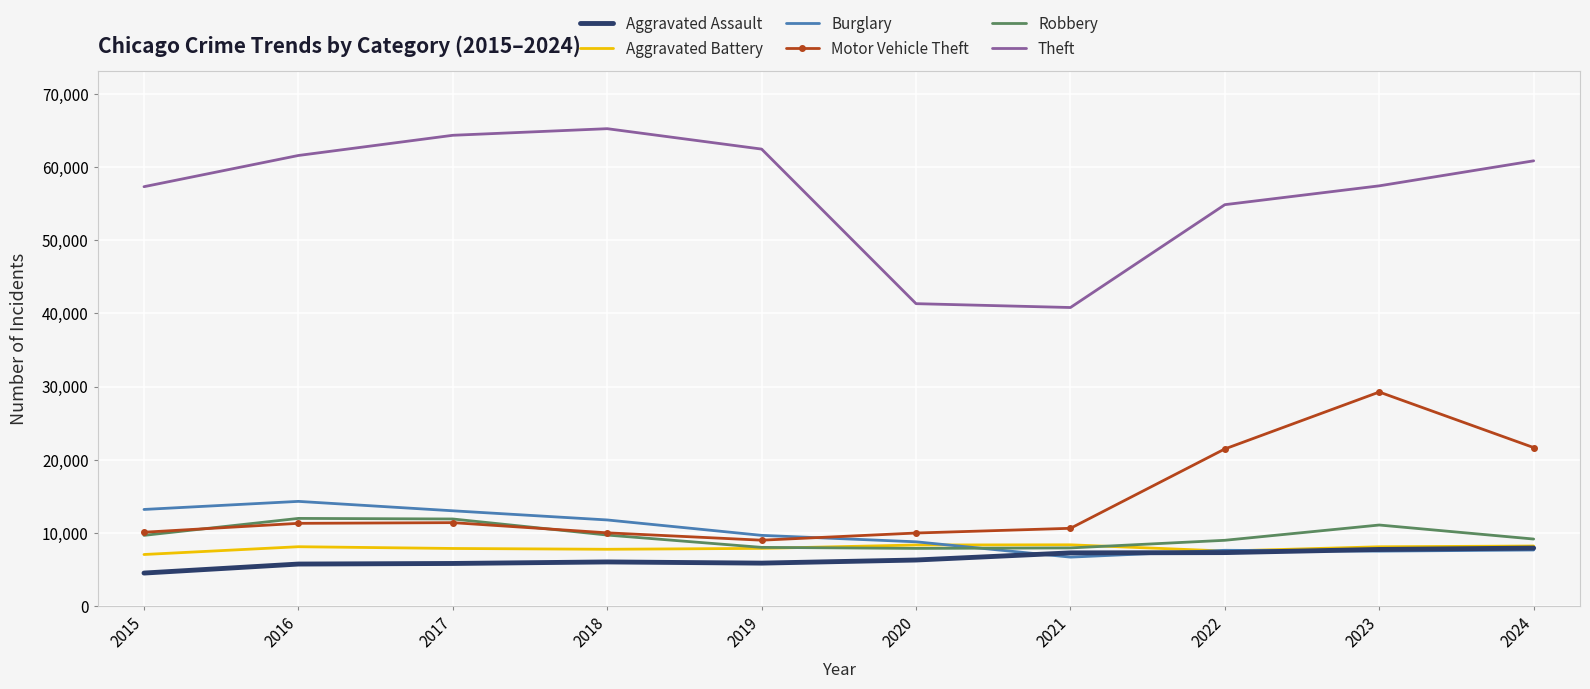

What value does the Robbery series have at 2017, to the nearest 100?

11900